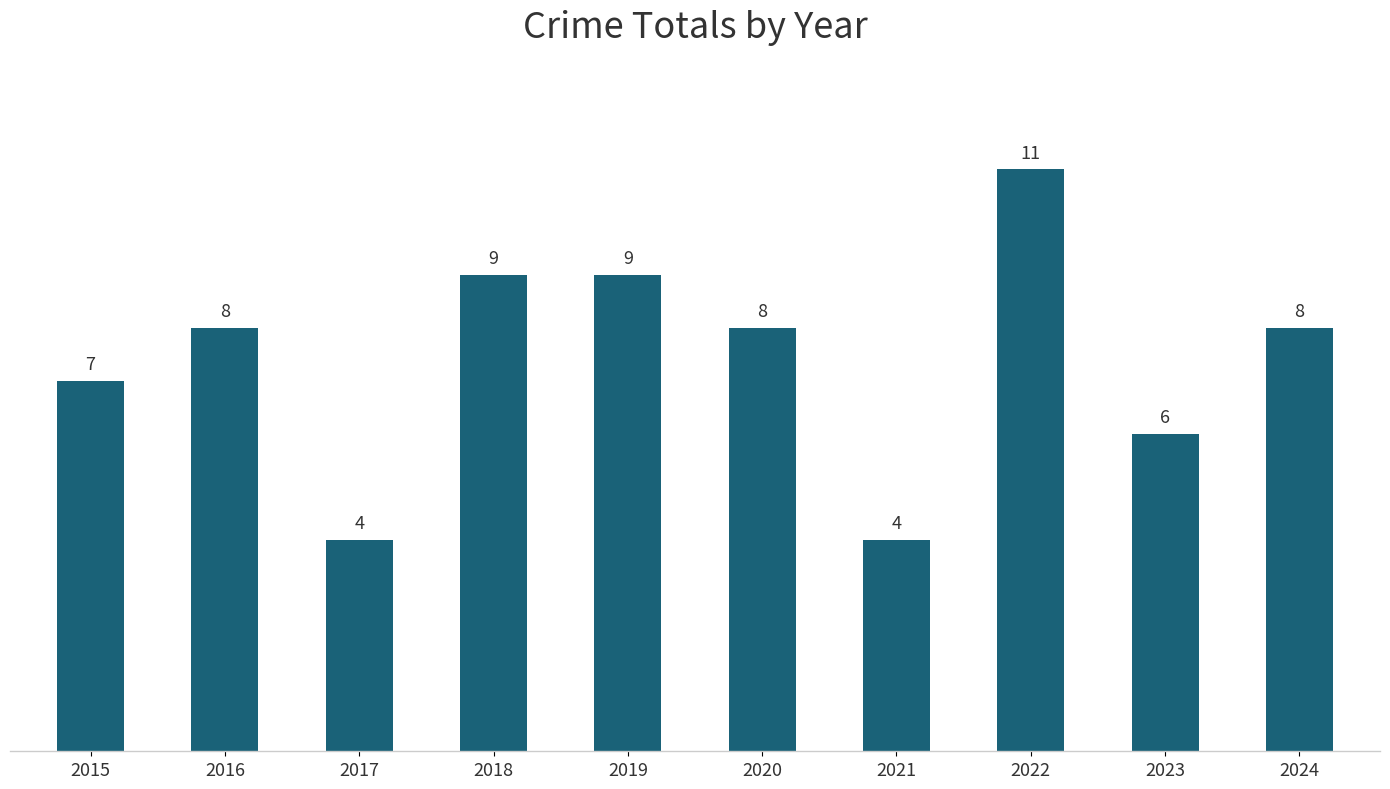

How many values are below 8?

4